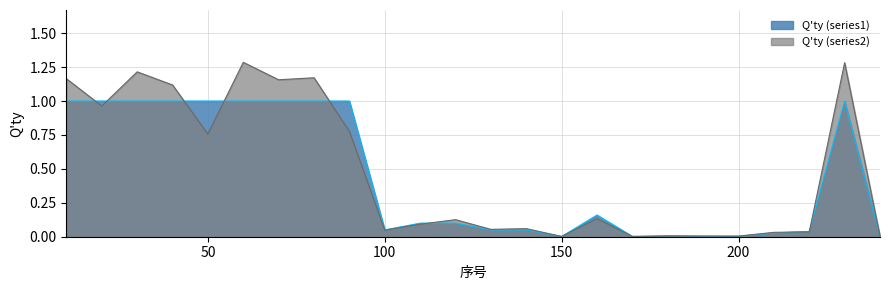

List the labels in order of value, smallest first.

150, 170, 240, 190, 200, 180, 210, 220, 100, 130, 140, 110, 120, 160, 10, 20, 30, 40, 50, 60, 70, 80, 90, 230